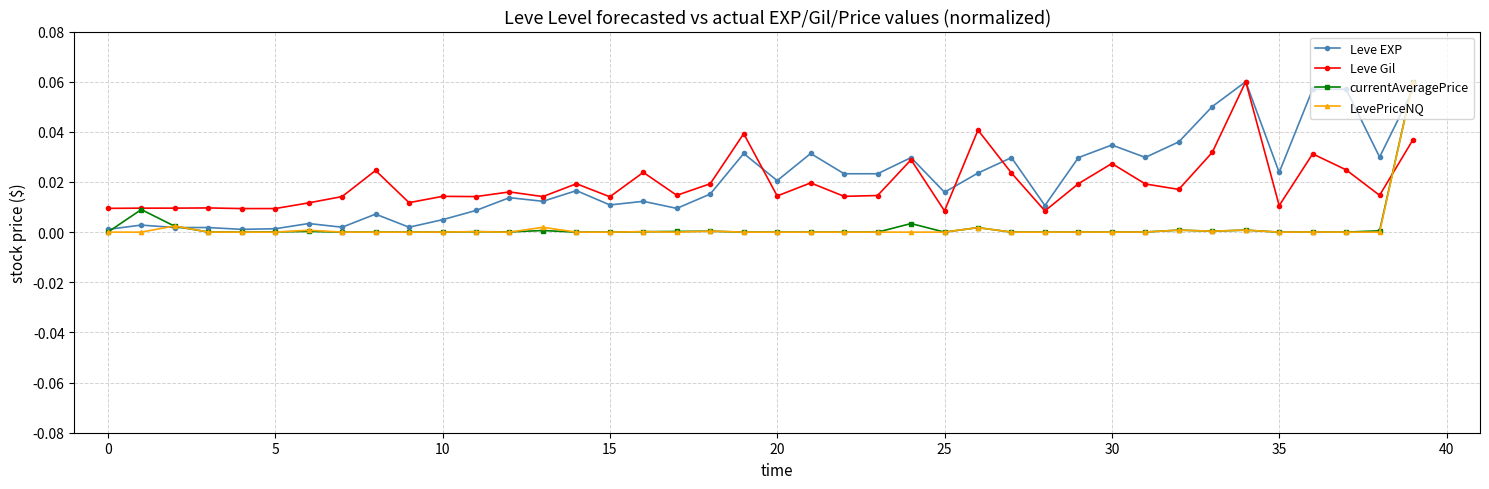

True or false: Leve Gil has more than 0 points higher than both neighbors.

True